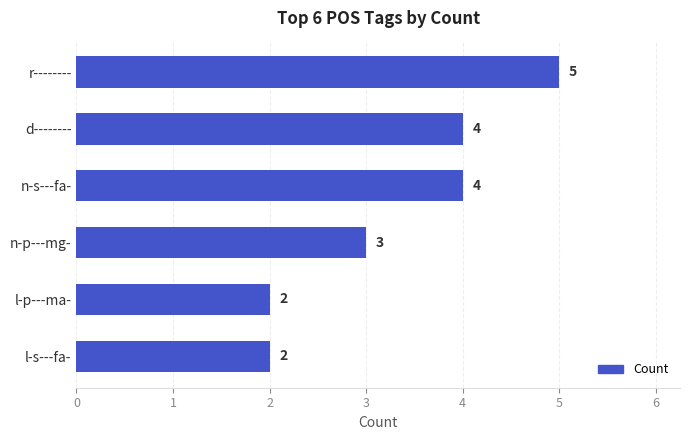

Does the chart contain any negative values?

No